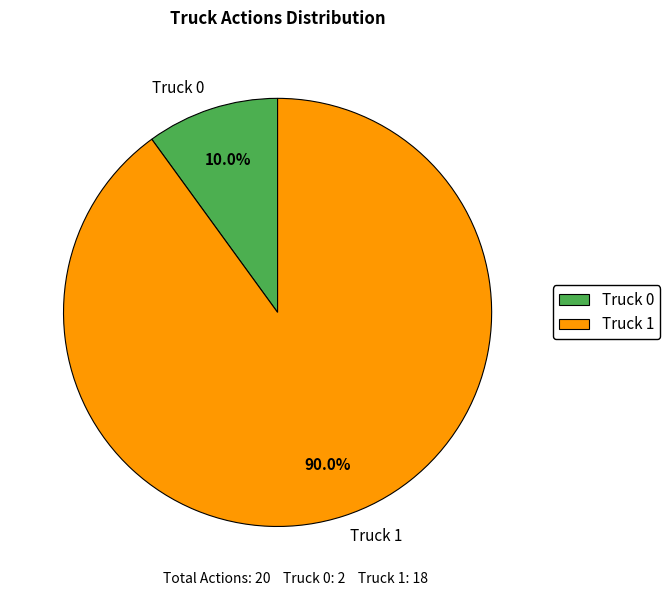

To the nearest percent, what portion does Truck 0 represent?

10%